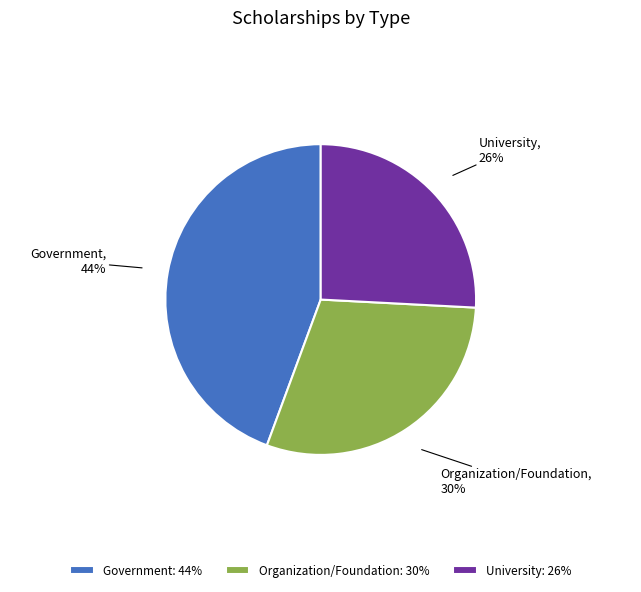

Does any single category account for the majority?

No